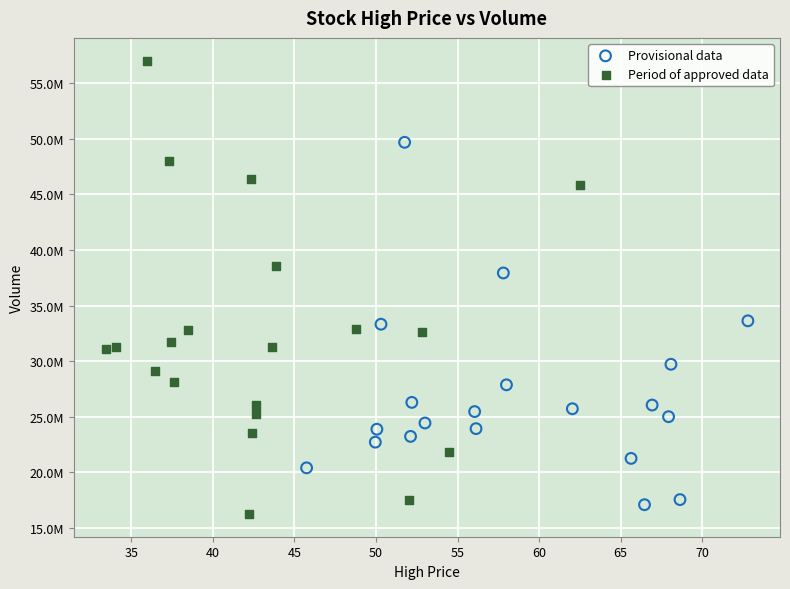

Which series contains the lowest Y value?

Period of approved data